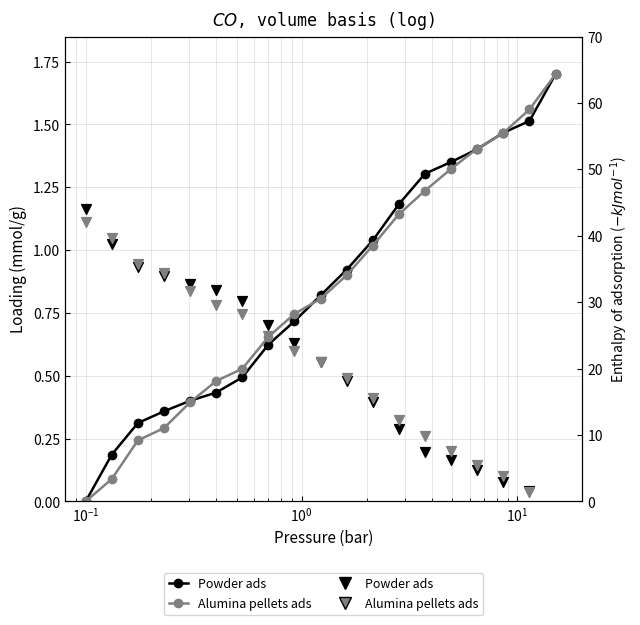

Which series reaches the minimum Y coordinate?

Powder ads